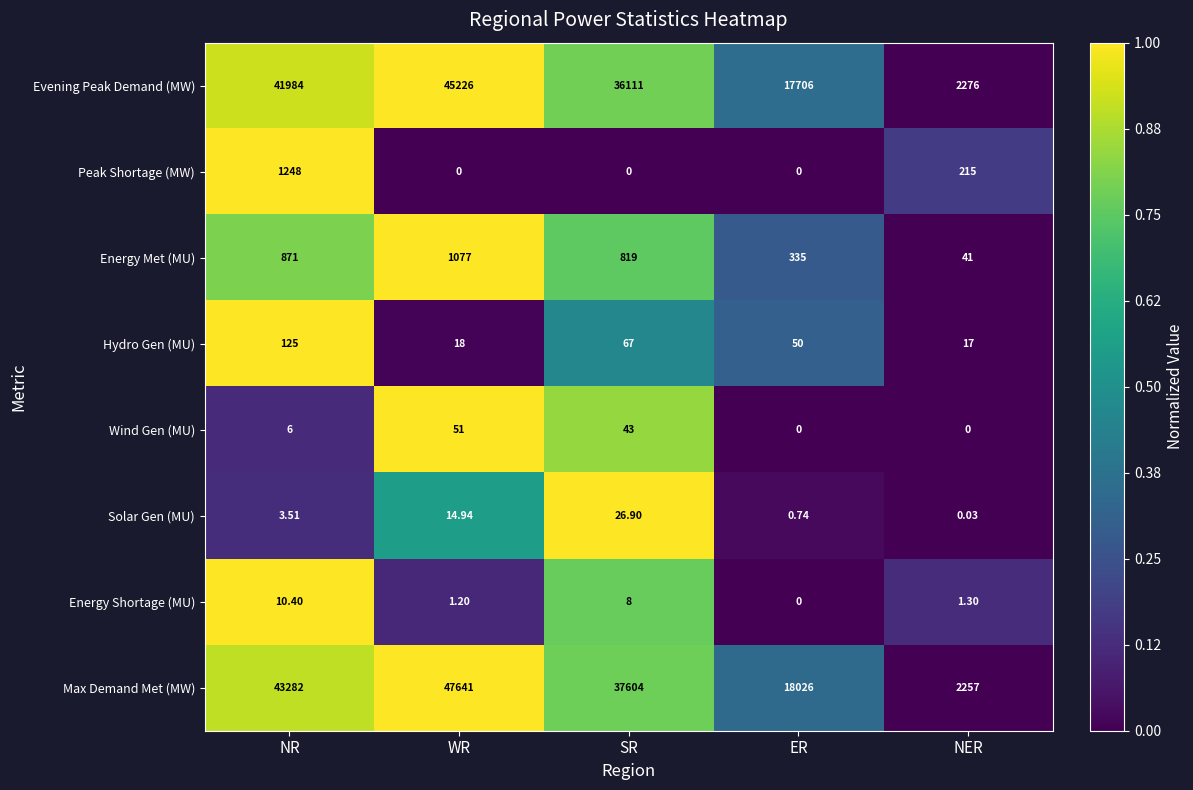

What is the spread (max minus min) of values at ER?

18026.0